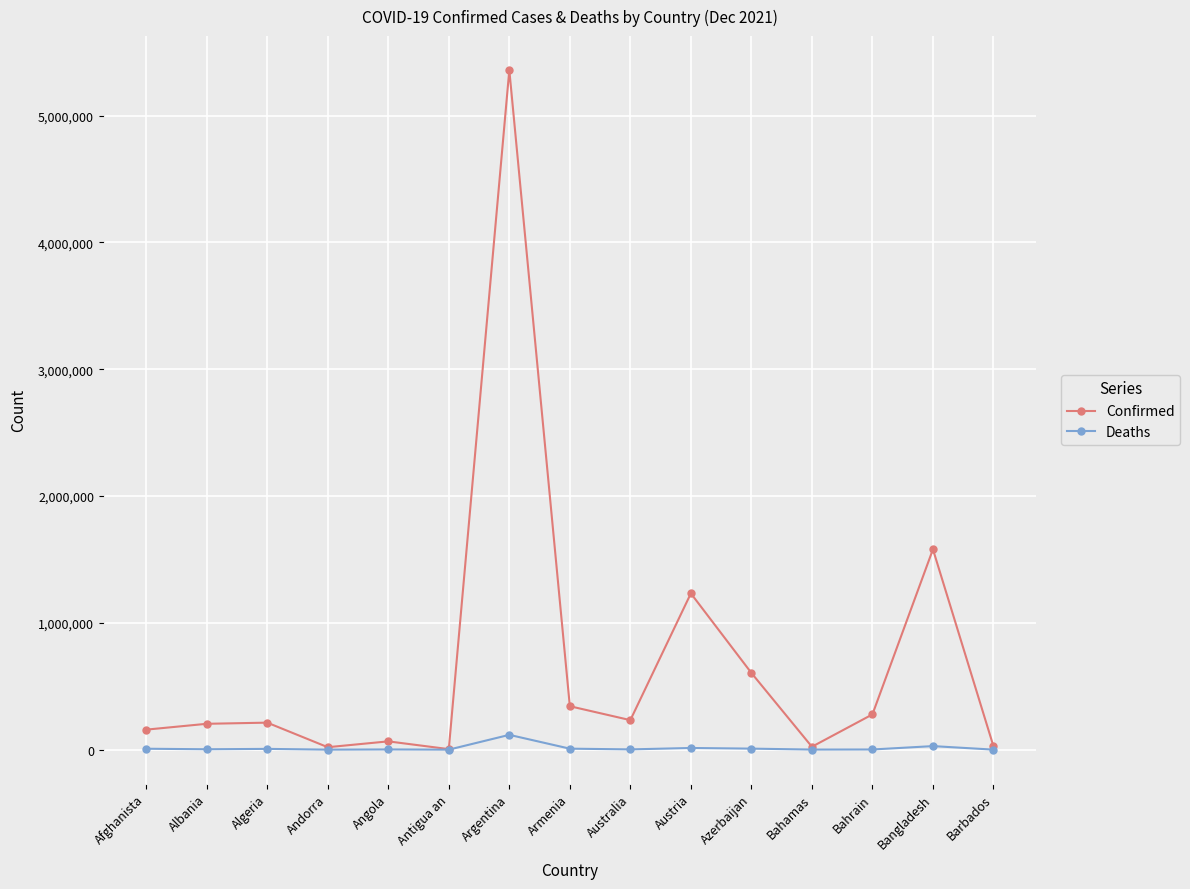

List the series in order of their overall mean, lowest first.

Deaths, Confirmed